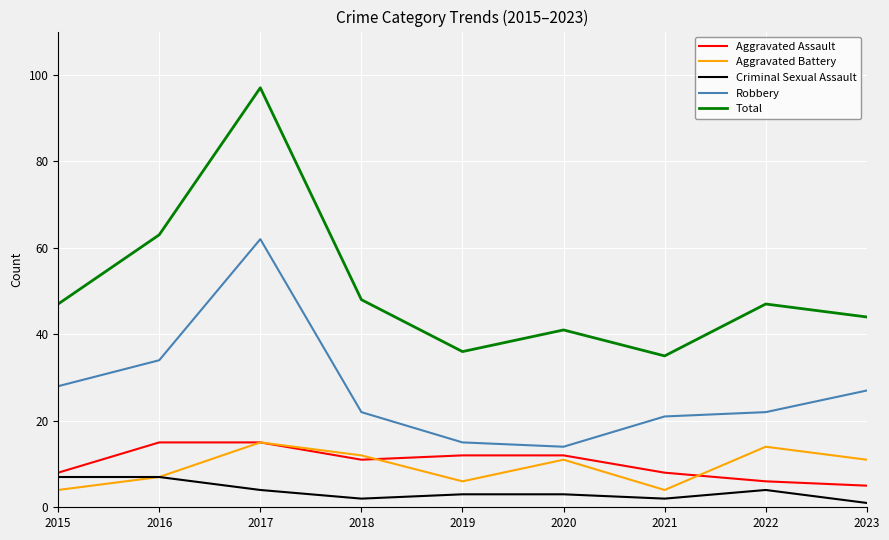

Which series has the largest total across all categories?

Total